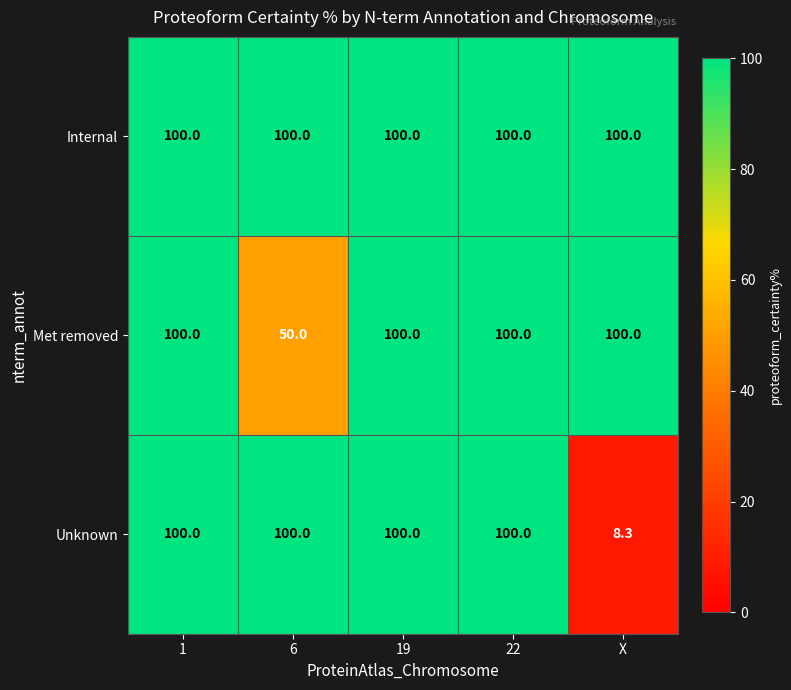

What is the maximum value shown in the chart?

100.0